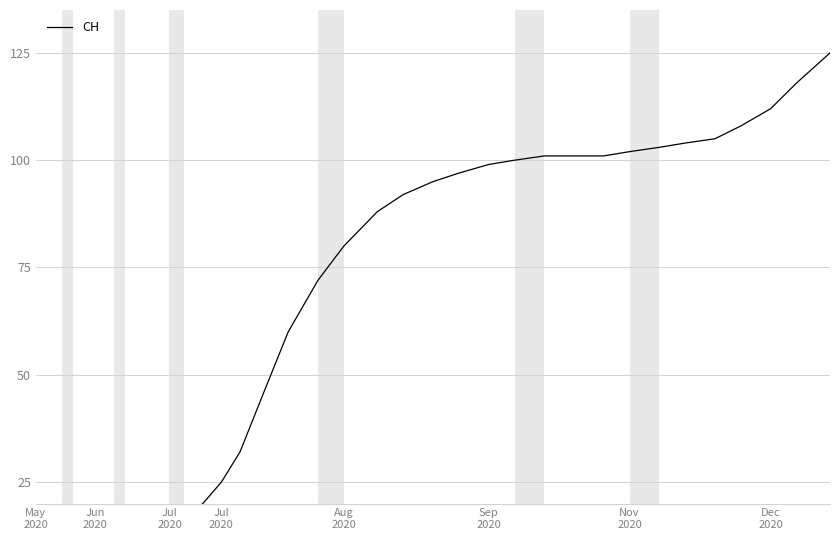

At which category does the chart reach its minimum across all series?

May
2020